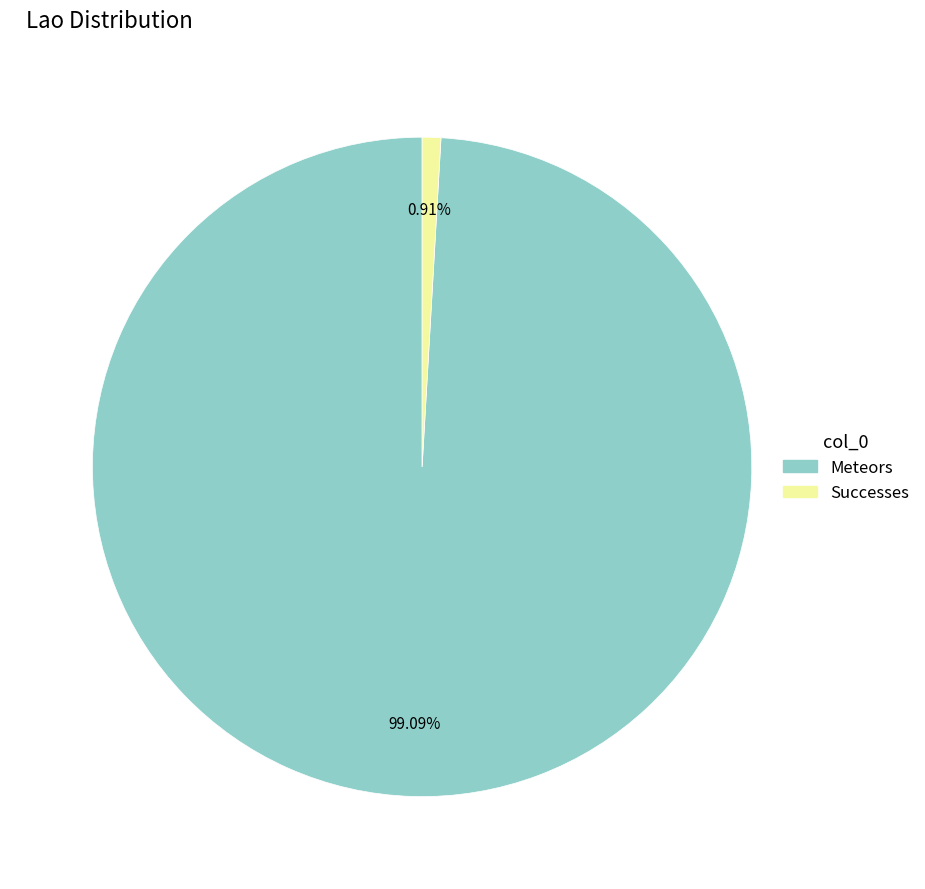

Which has a higher value, Meteors or Successes?

Meteors